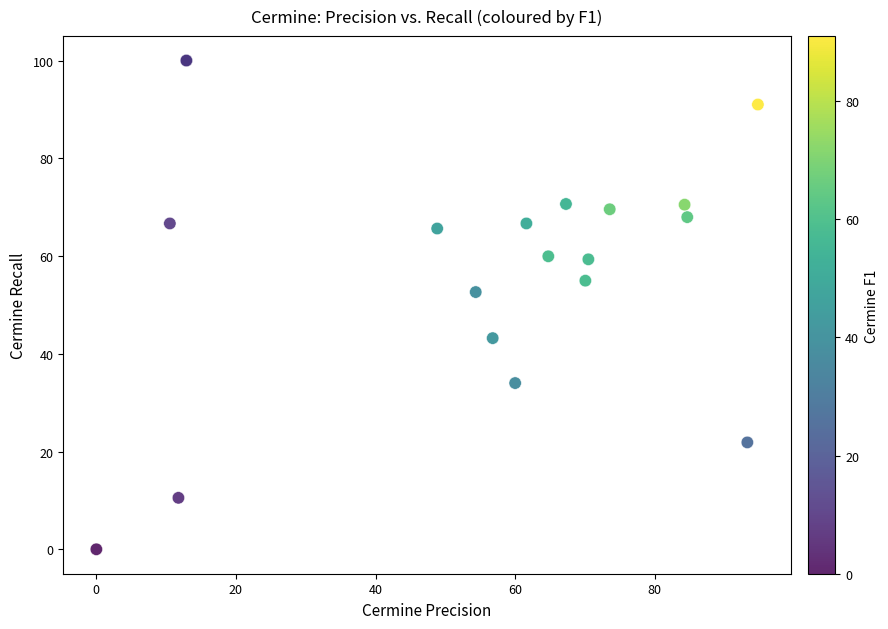

What Y value in the scatter plot is closest to 50?

52.6